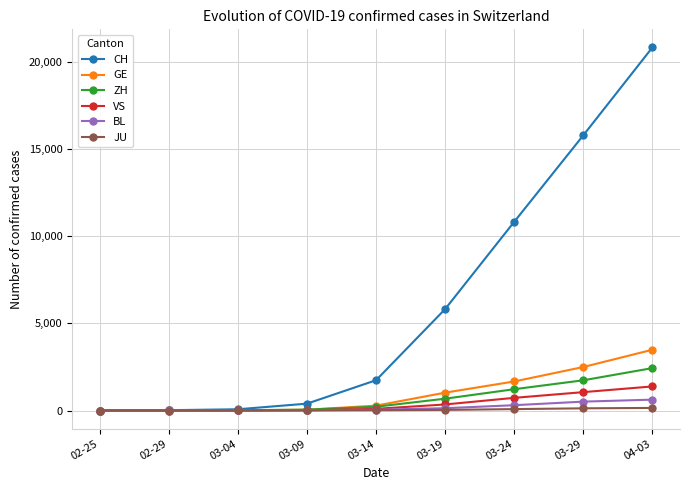

The value of CH at 03-19 is 5822. True or false?

True